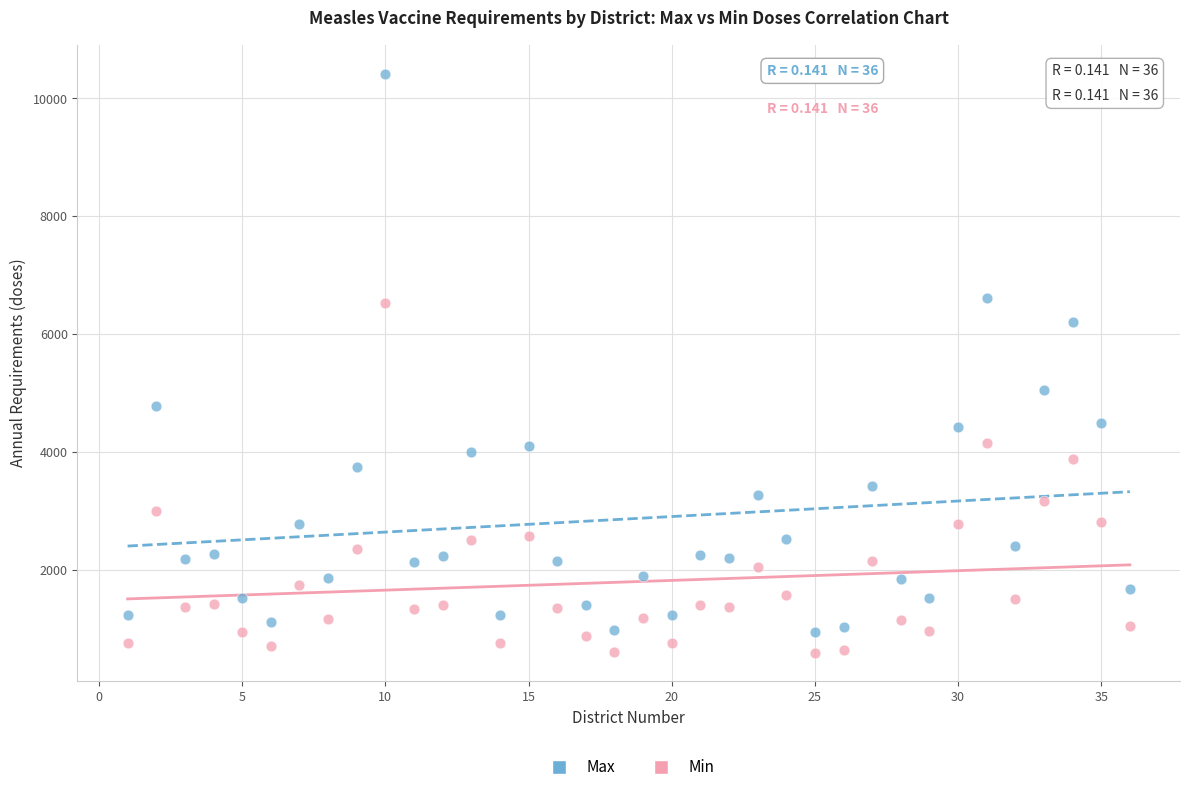

Which series contains the highest Y value?

Max